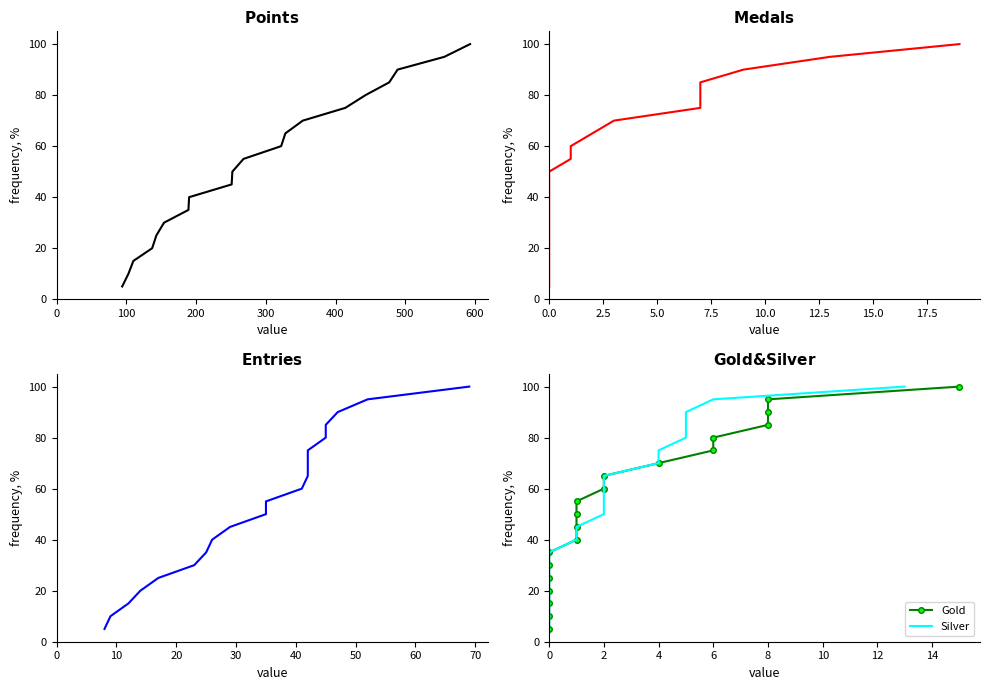

True or false: Medals has more than 2 points higher than both neighbors.

False